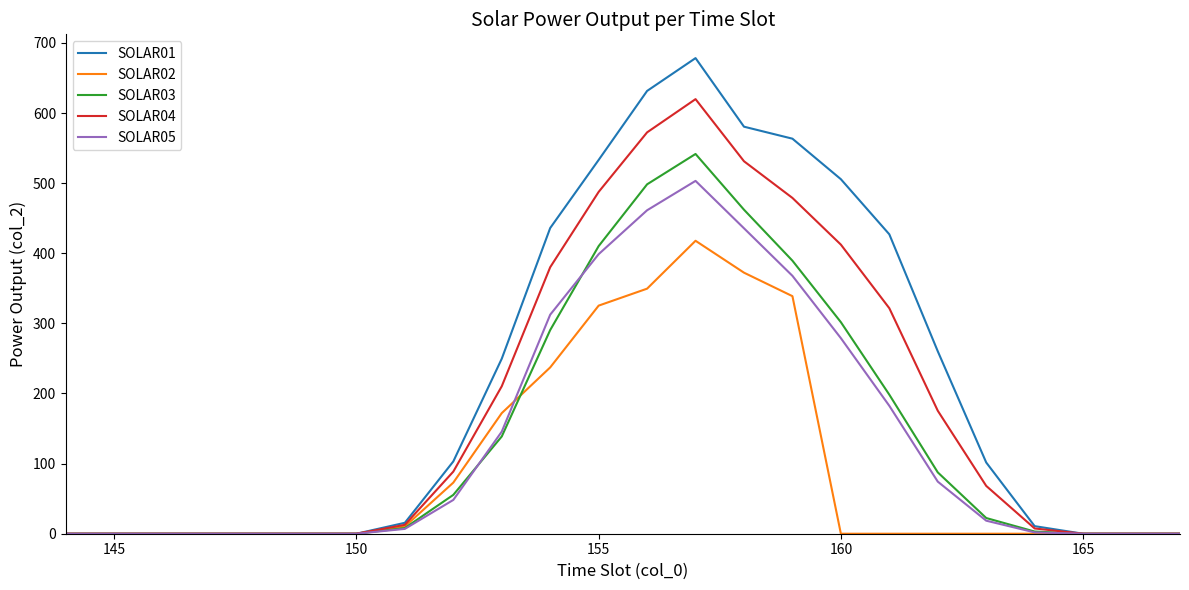

Which series has the widest spread of values?

SOLAR01